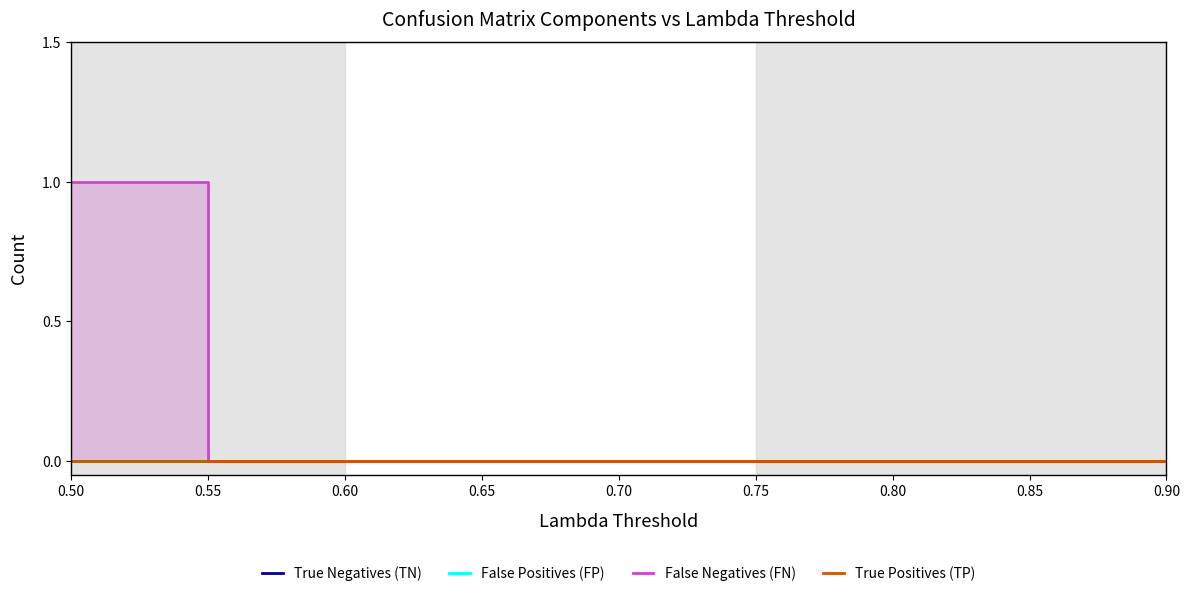

True or false: True Negatives (TN) and False Positives (FP) cross at least once.

False